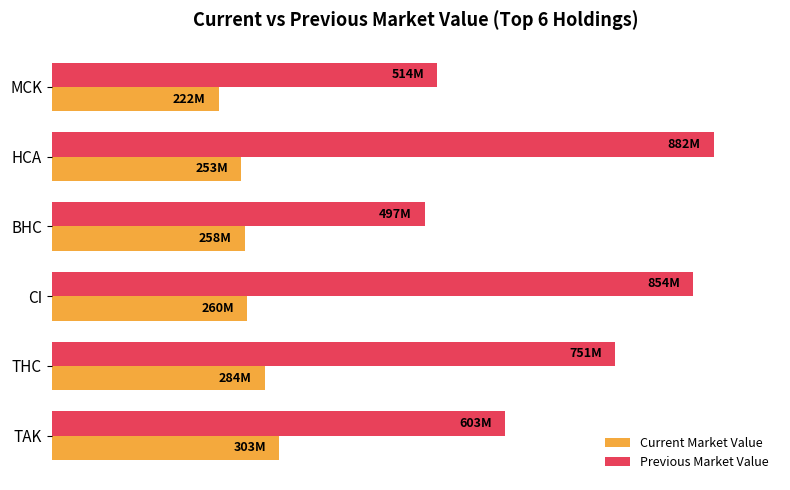

What is the average value of the Current Market Value series?

29.9